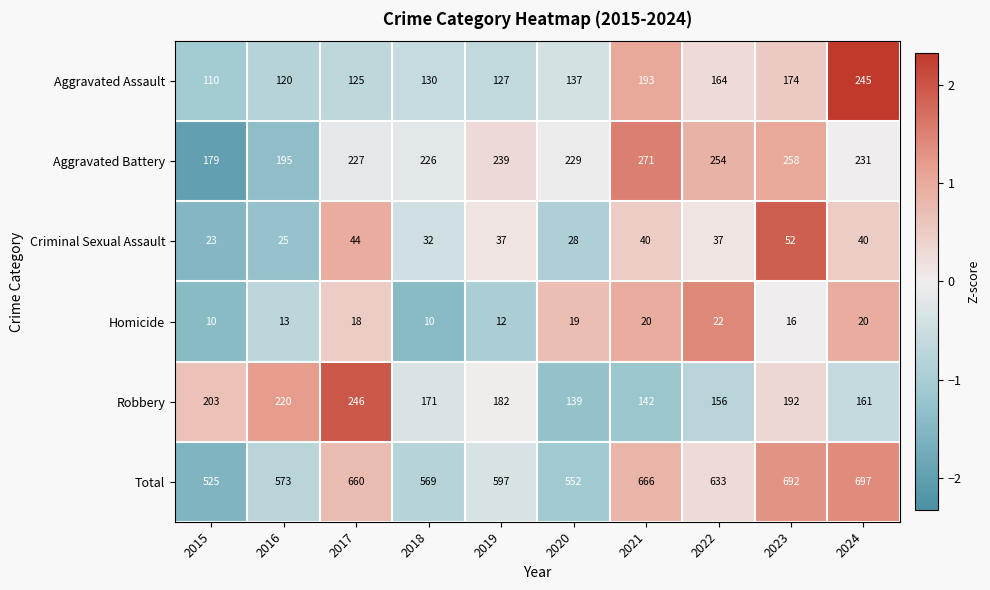

Which category has the lowest value in the Aggravated Battery series?

2015